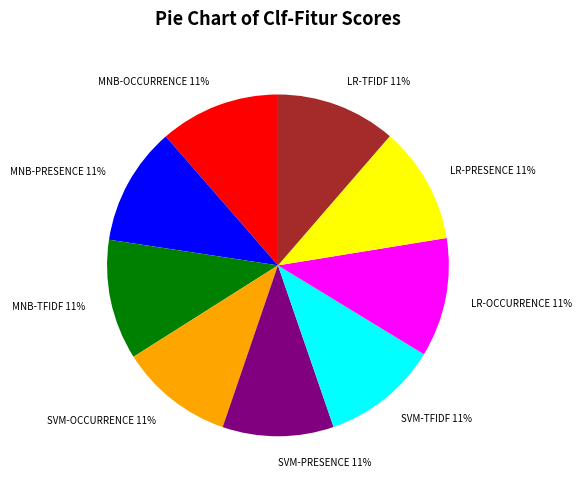

Is it true that LR-PRESENCE is 4% of the pie?

False